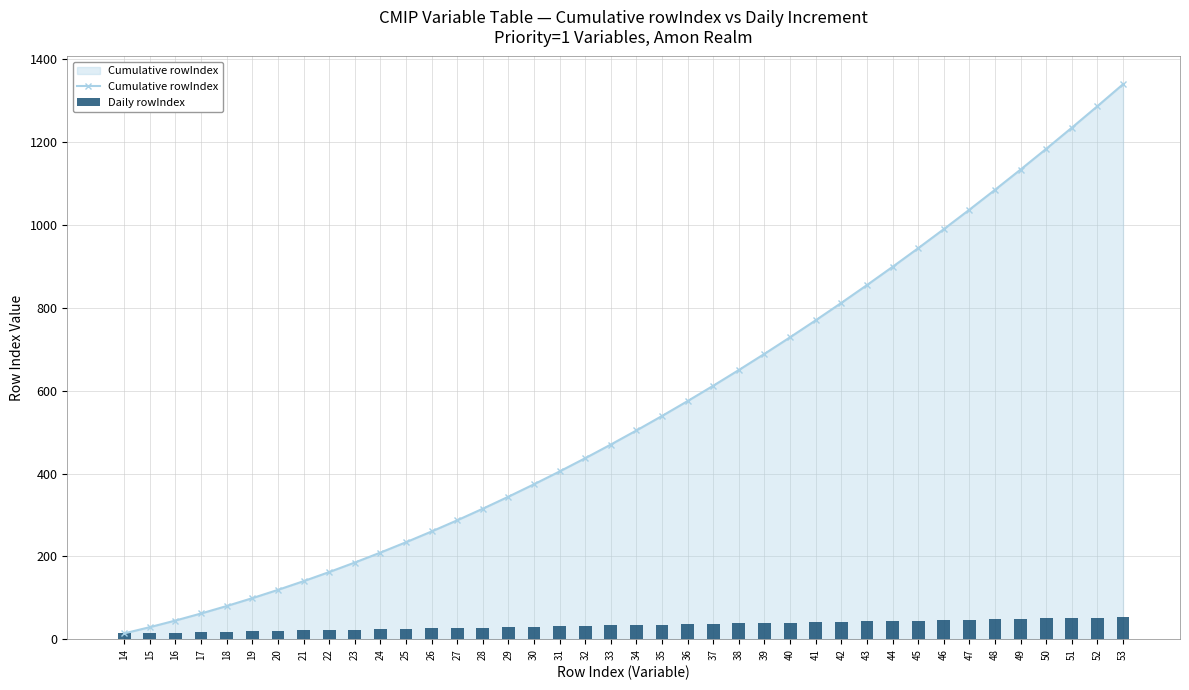

Which series has the largest total across all categories?

Cumulative rowIndex